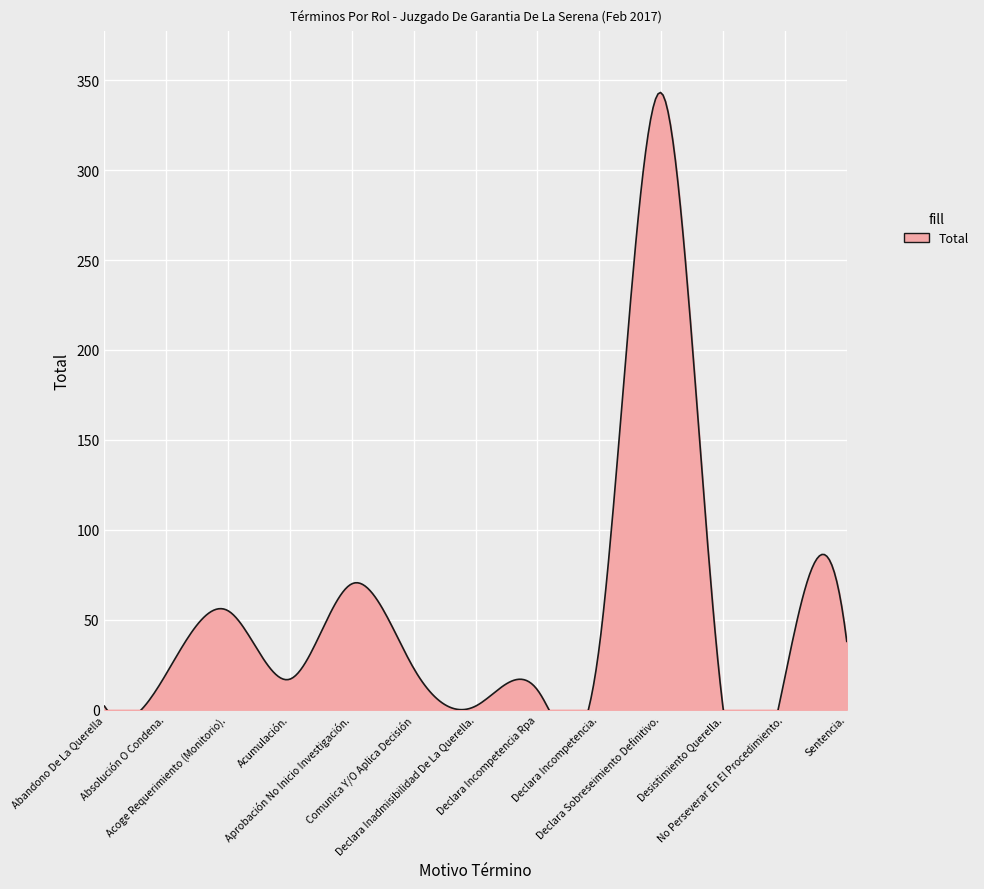

Where is the data nearest to the value 172?

Aprobación No Inicio Investigación.